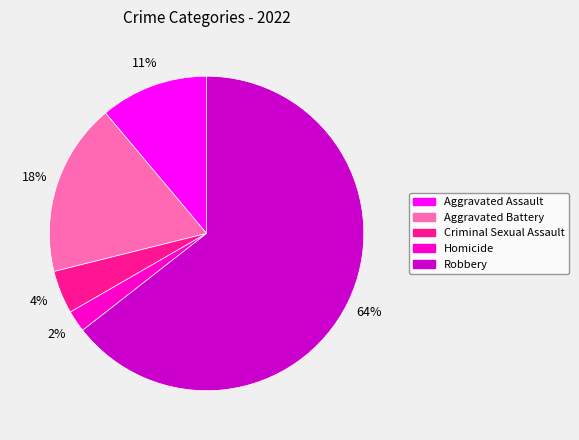

How many slices are in this pie chart?

5